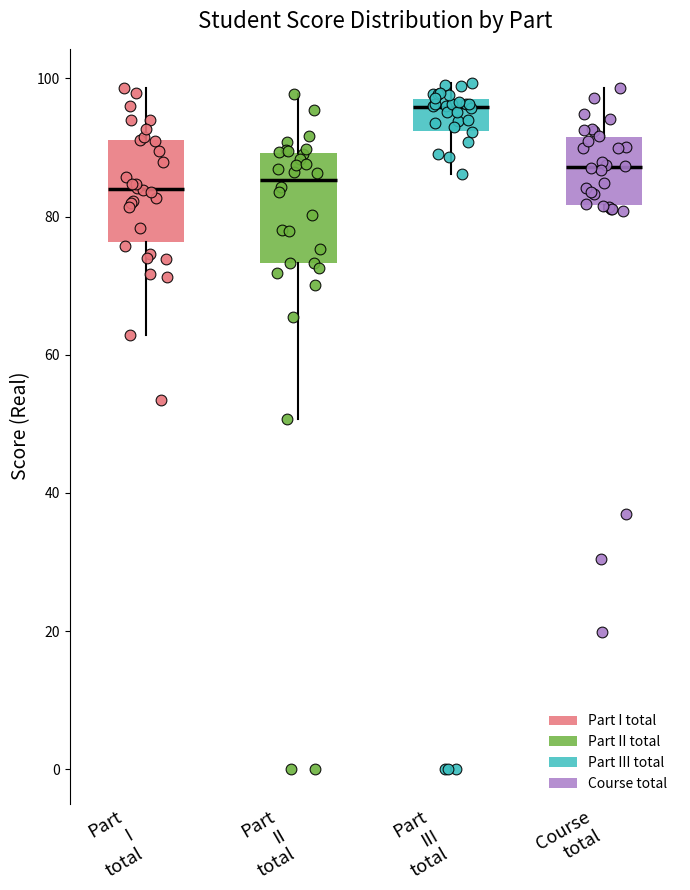

Where is the lower edge of the box for Part III total on the y-axis? The values are not printed on the chart, so give them approximately, as read against the axis.

92